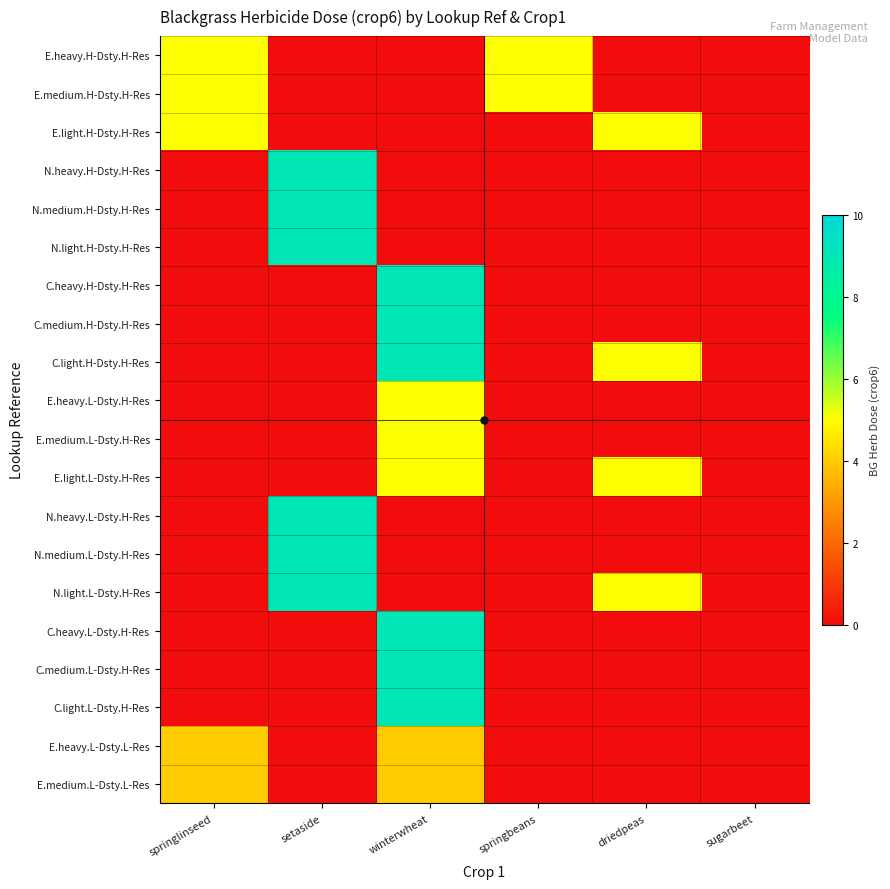

Reading left to right, extract all data points from this chart.

E.heavy.H-Dsty.H-Res: springlinseed=5	setaside=0	winterwheat=0	springbeans=5	driedpeas=0	sugarbeet=0
E.medium.H-Dsty.H-Res: springlinseed=5	setaside=0	winterwheat=0	springbeans=5	driedpeas=0	sugarbeet=0
E.light.H-Dsty.H-Res: springlinseed=5	setaside=0	winterwheat=0	springbeans=0	driedpeas=5	sugarbeet=0
N.heavy.H-Dsty.H-Res: springlinseed=0	setaside=9	winterwheat=0	springbeans=0	driedpeas=0	sugarbeet=0
N.medium.H-Dsty.H-Res: springlinseed=0	setaside=9	winterwheat=0	springbeans=0	driedpeas=0	sugarbeet=0
N.light.H-Dsty.H-Res: springlinseed=0	setaside=9	winterwheat=0	springbeans=0	driedpeas=0	sugarbeet=0
C.heavy.H-Dsty.H-Res: springlinseed=0	setaside=0	winterwheat=9	springbeans=0	driedpeas=0	sugarbeet=0
C.medium.H-Dsty.H-Res: springlinseed=0	setaside=0	winterwheat=9	springbeans=0	driedpeas=0	sugarbeet=0
C.light.H-Dsty.H-Res: springlinseed=0	setaside=0	winterwheat=9	springbeans=0	driedpeas=5	sugarbeet=0
E.heavy.L-Dsty.H-Res: springlinseed=0	setaside=0	winterwheat=5	springbeans=0	driedpeas=0	sugarbeet=0
E.medium.L-Dsty.H-Res: springlinseed=0	setaside=0	winterwheat=5	springbeans=0	driedpeas=0	sugarbeet=0
E.light.L-Dsty.H-Res: springlinseed=0	setaside=0	winterwheat=5	springbeans=0	driedpeas=5	sugarbeet=0
N.heavy.L-Dsty.H-Res: springlinseed=0	setaside=9	winterwheat=0	springbeans=0	driedpeas=0	sugarbeet=0
N.medium.L-Dsty.H-Res: springlinseed=0	setaside=9	winterwheat=0	springbeans=0	driedpeas=0	sugarbeet=0
N.light.L-Dsty.H-Res: springlinseed=0	setaside=9	winterwheat=0	springbeans=0	driedpeas=5	sugarbeet=0
C.heavy.L-Dsty.H-Res: springlinseed=0	setaside=0	winterwheat=9	springbeans=0	driedpeas=0	sugarbeet=0
C.medium.L-Dsty.H-Res: springlinseed=0	setaside=0	winterwheat=9	springbeans=0	driedpeas=0	sugarbeet=0
C.light.L-Dsty.H-Res: springlinseed=0	setaside=0	winterwheat=9	springbeans=0	driedpeas=0	sugarbeet=0
E.heavy.L-Dsty.L-Res: springlinseed=4	setaside=0	winterwheat=4	springbeans=0	driedpeas=0	sugarbeet=0
E.medium.L-Dsty.L-Res: springlinseed=4	setaside=0	winterwheat=4	springbeans=0	driedpeas=0	sugarbeet=0